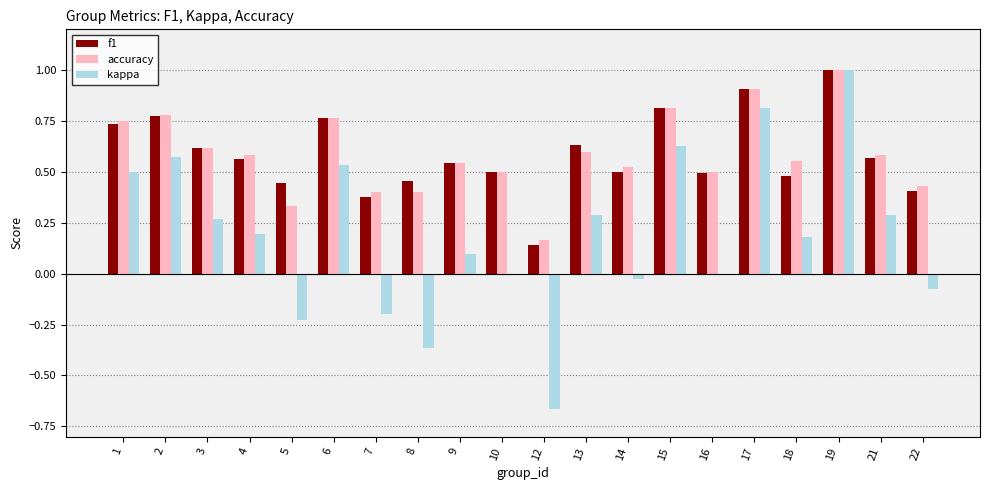

Is it true that f1 equals 0.6 at 5?

False